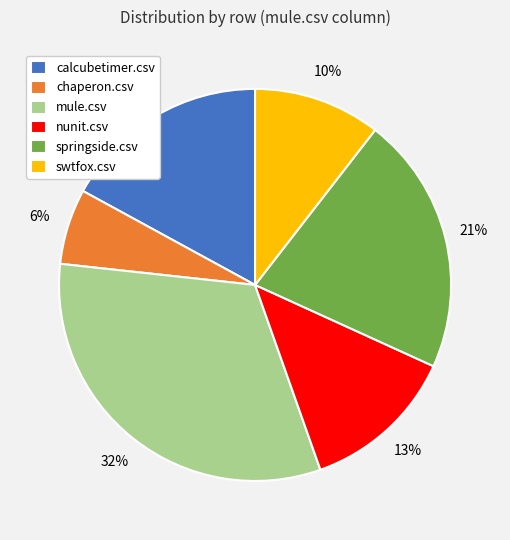

Which category has the smallest portion of the pie?

chaperon.csv